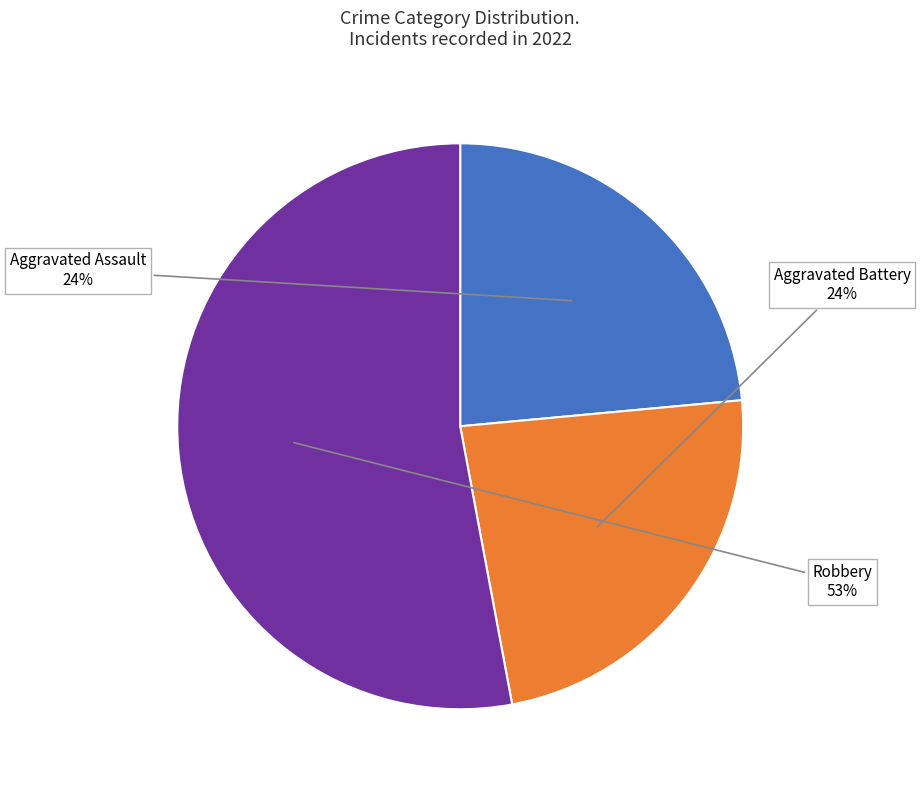

What percentage is the Aggravated Battery slice, to the nearest percent?

24%